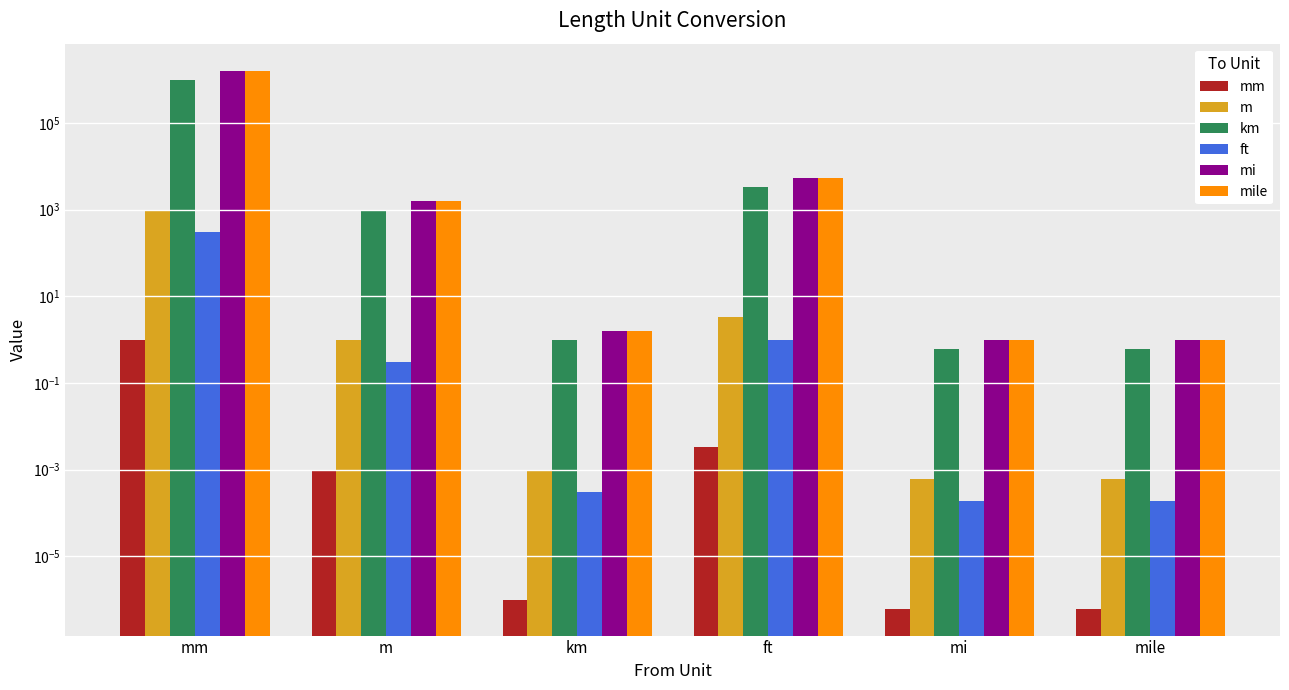

What is the label of the 2nd bar from the right?

mi